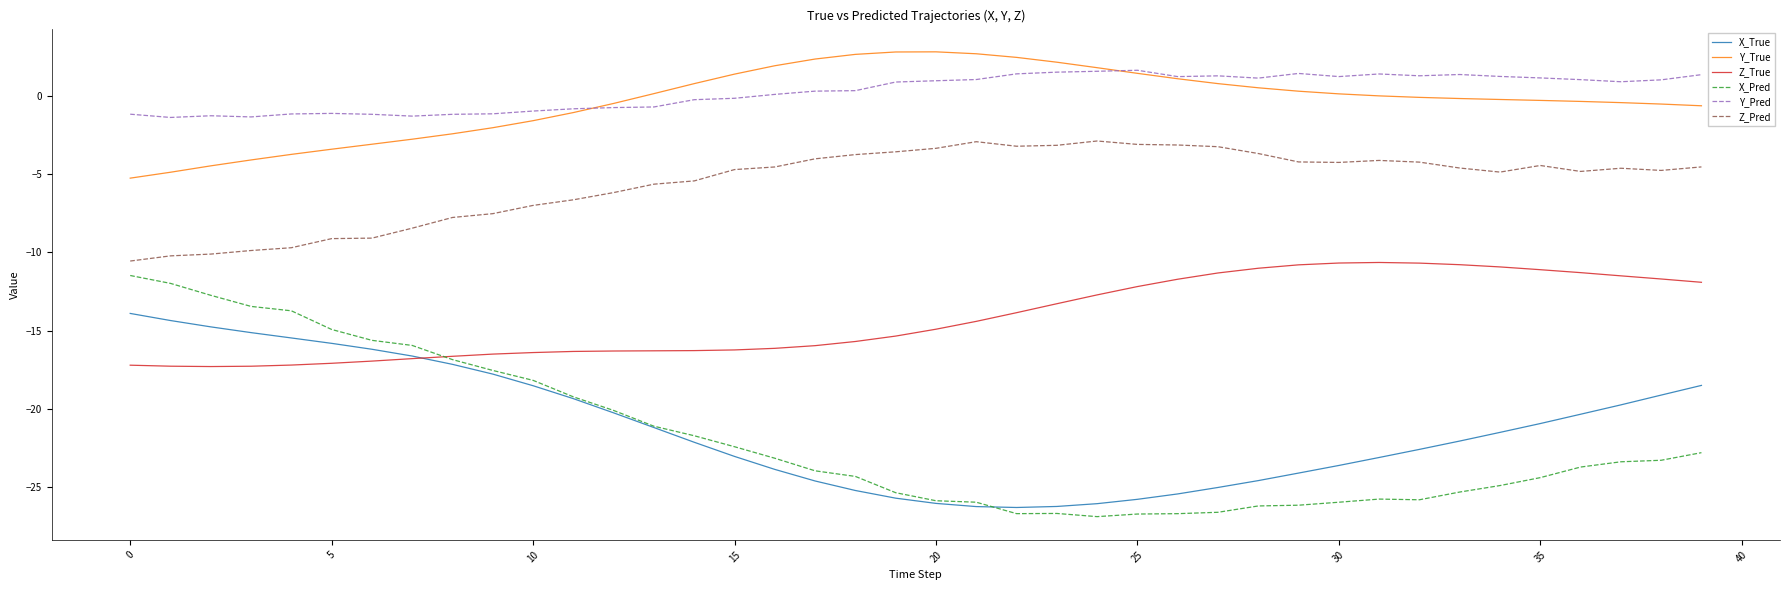

True or false: X_Pred and Y_True cross at least once.

False